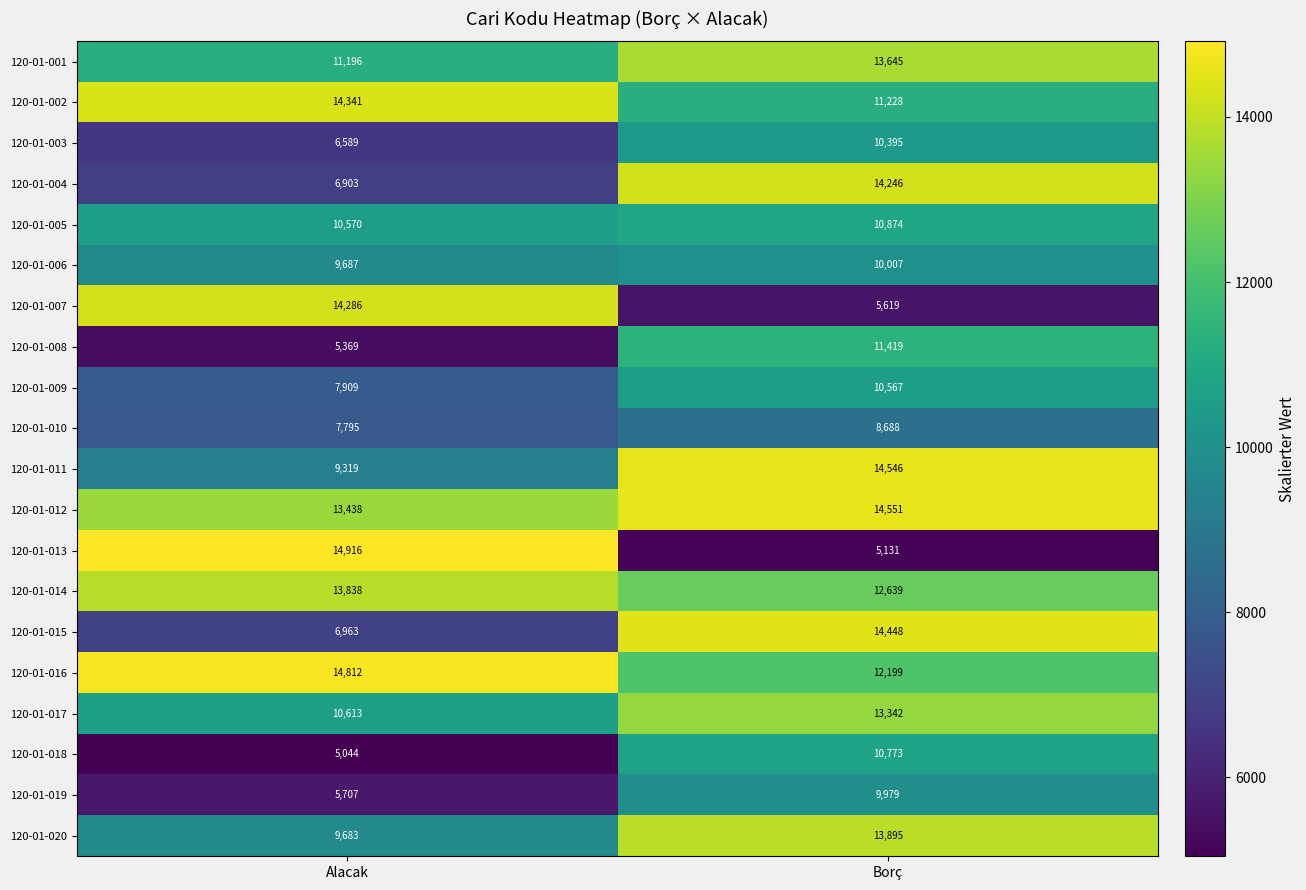

Which series has the widest spread of values?

120-01-013